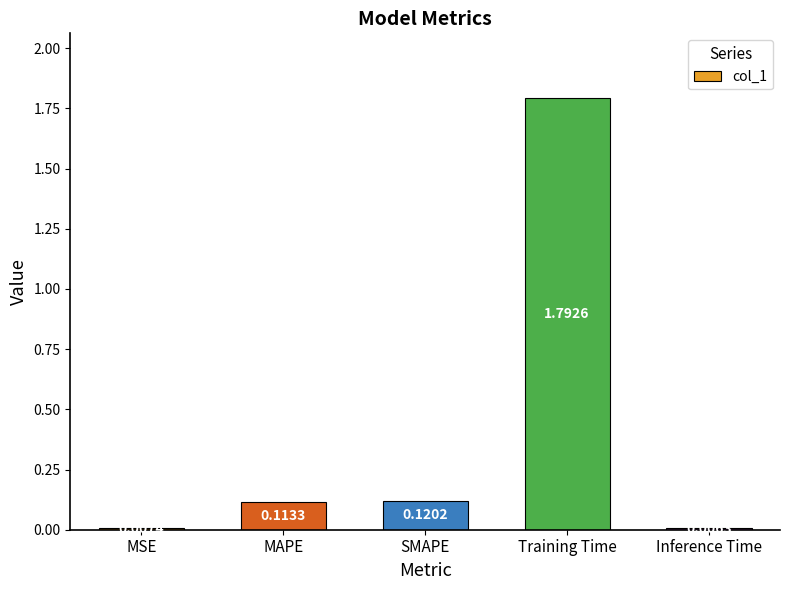

Between Training Time and MAPE, which is larger?

Training Time